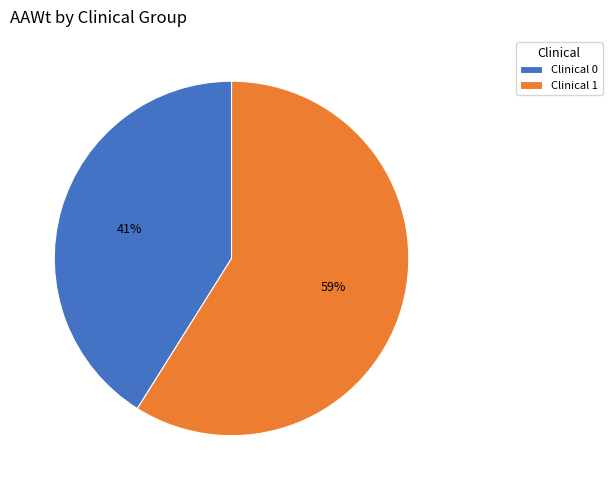

To the nearest percent, what is the combined percentage of Clinical 1 and Clinical 0?

100%